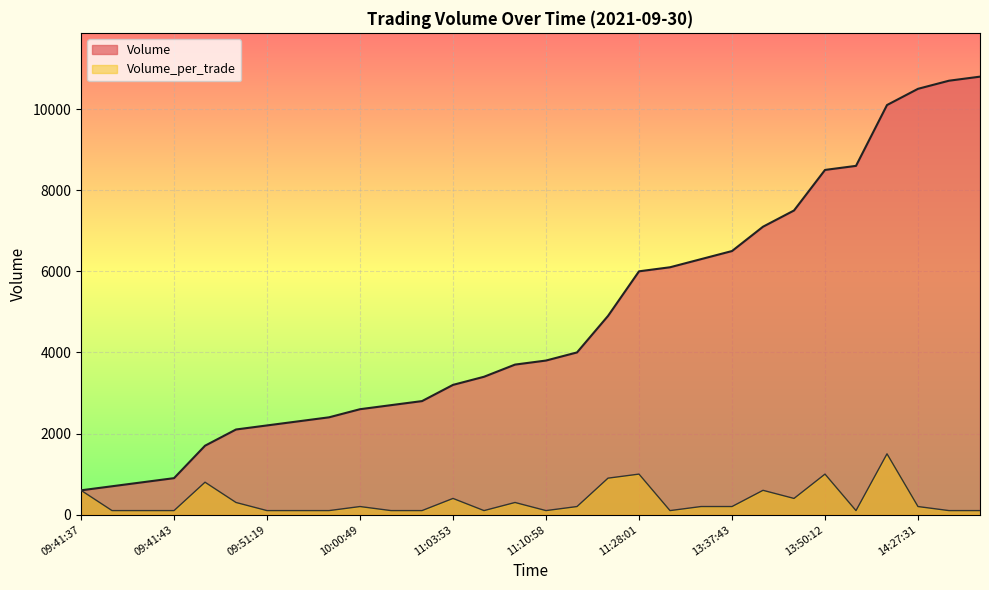

What is the greatest value displayed?

10800